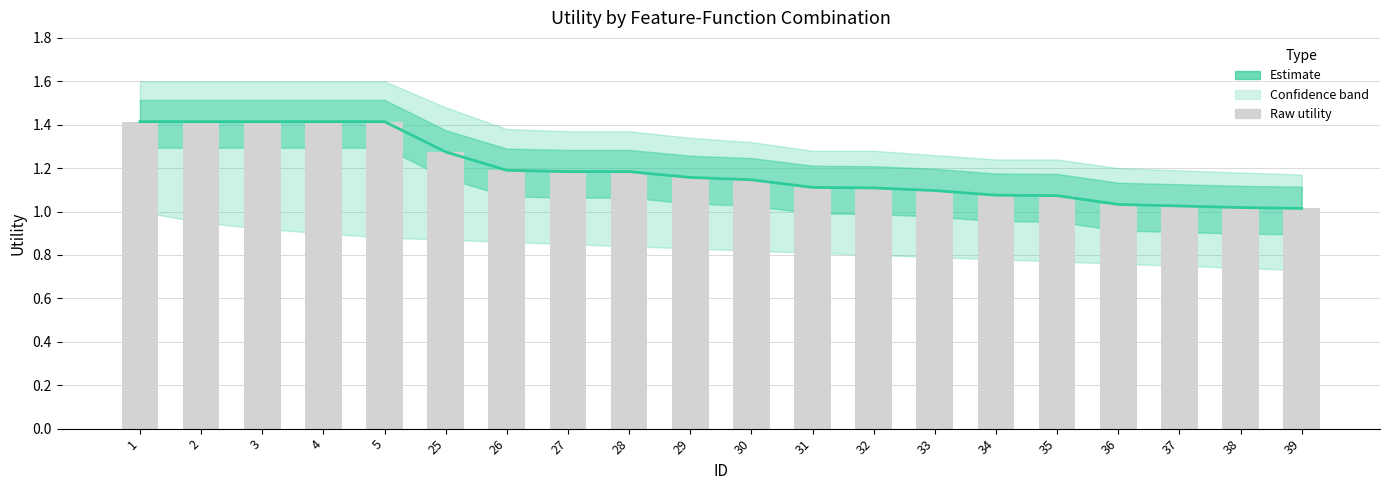

How many groups of bars are there?

20